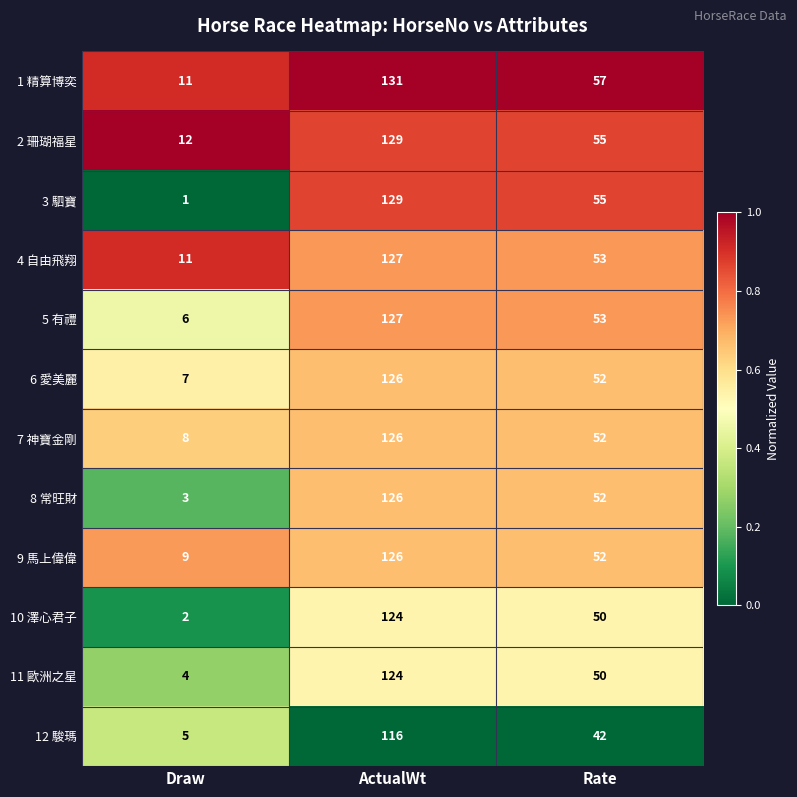

The value of 3 駟寶 at Rate is 55. True or false?

True